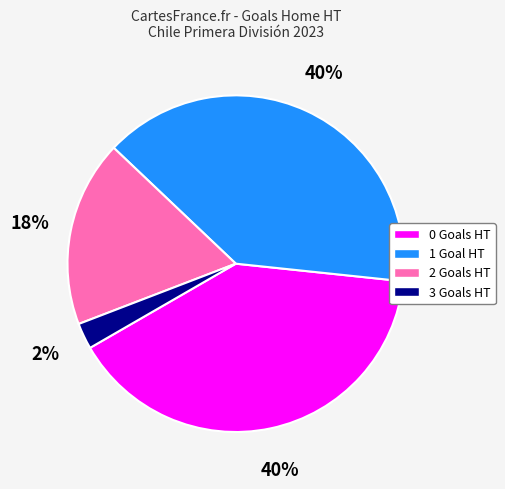

How many slices are in this pie chart?

4